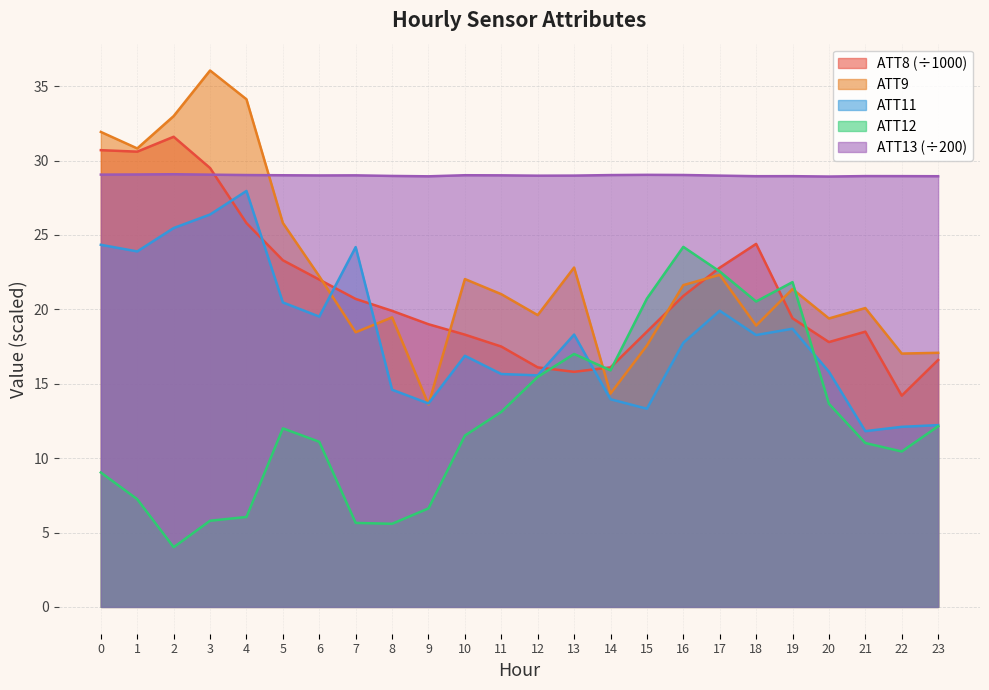

At which category does ATT13 reach its first local peak?

2